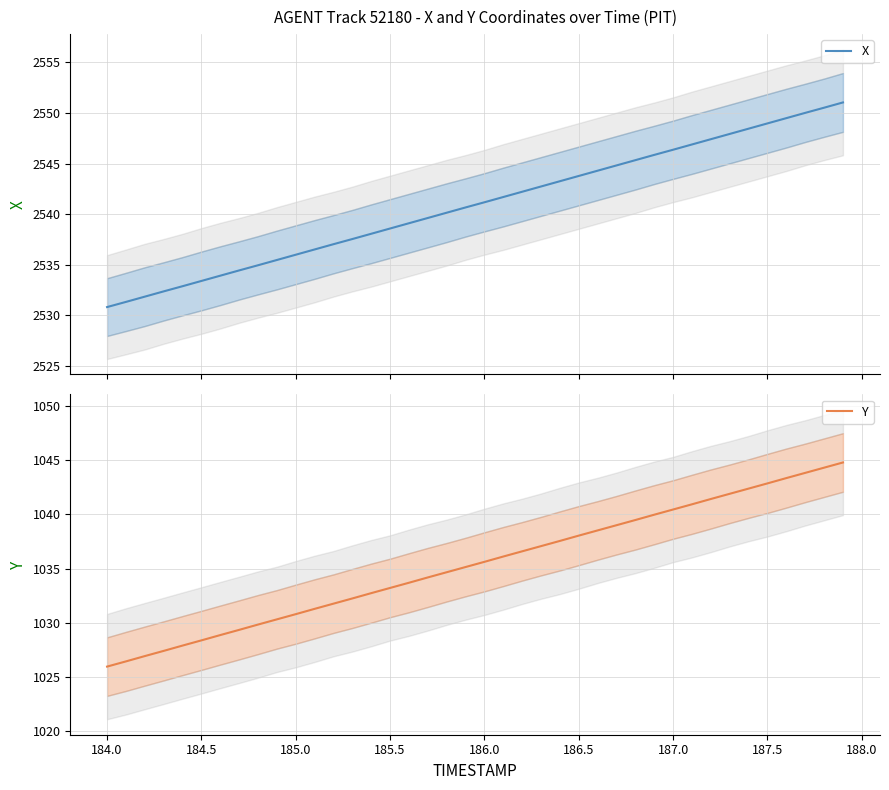

True or false: X and Y cross at least once.

False